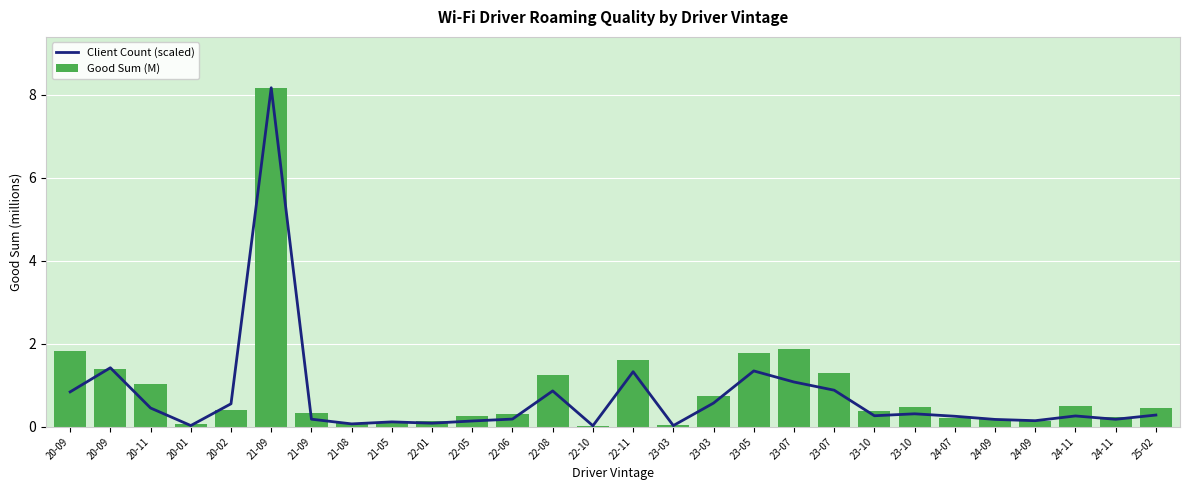

The Good Sum (M) series shows 0.2 at 24-07. True or false?

True